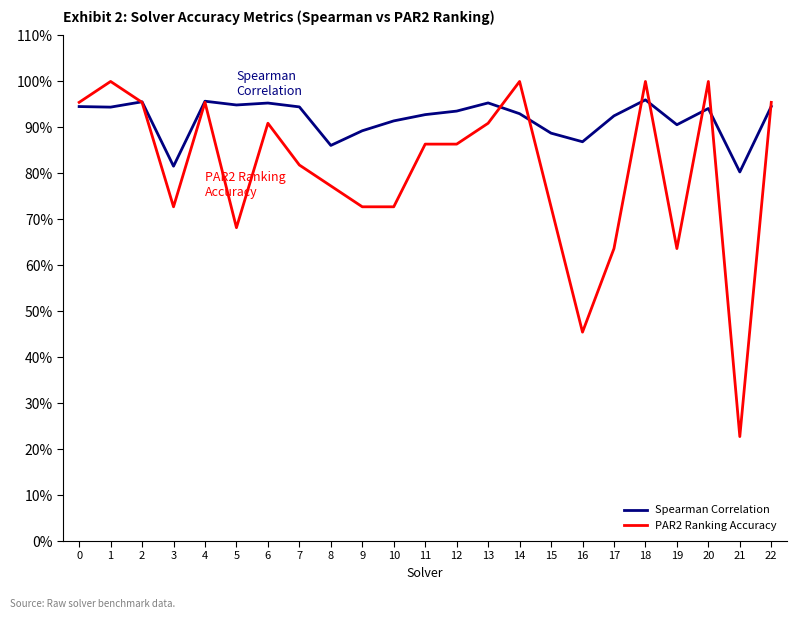

Reading left to right, transcribe all the data shown in this chart.

Spearman Correlation: 0.9	0.9	1.0	0.8	1.0	0.9	1.0	0.9	0.9	0.9	0.9	0.9	0.9	1.0	0.9	0.9	0.9	0.9	1.0	0.9	0.9	0.8	0.9
PAR2 Ranking Accuracy: 1.0	1.0	1.0	0.7	1.0	0.7	0.9	0.8	0.8	0.7	0.7	0.9	0.9	0.9	1.0	0.7	0.5	0.6	1.0	0.6	1.0	0.2	1.0